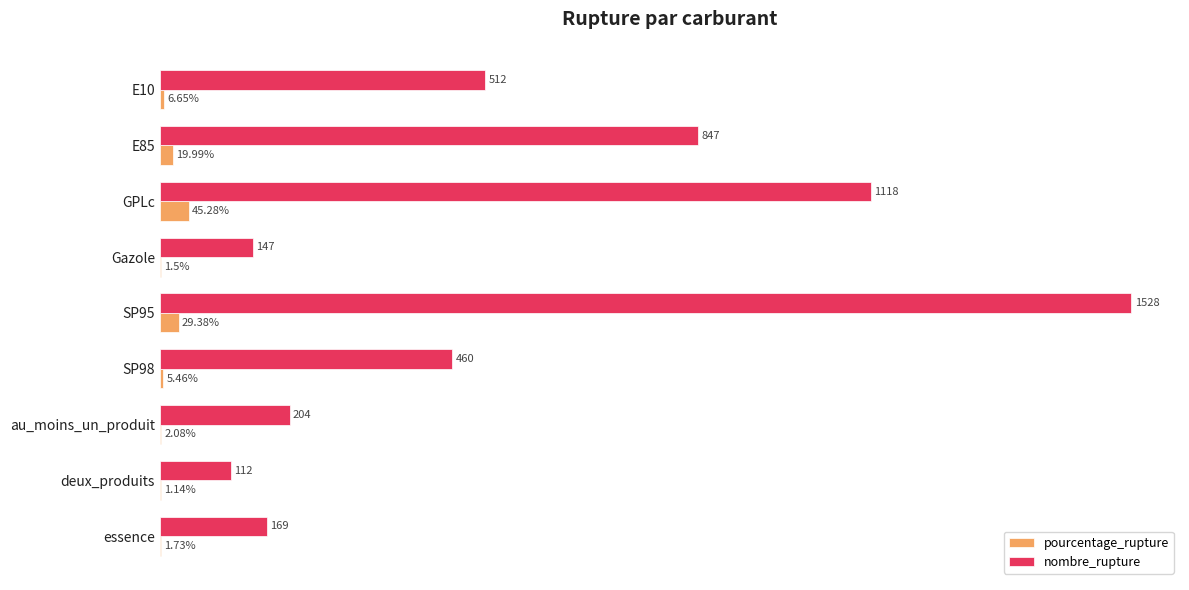

Between E10 and deux_produits, which series saw the biggest shift?

nombre_rupture